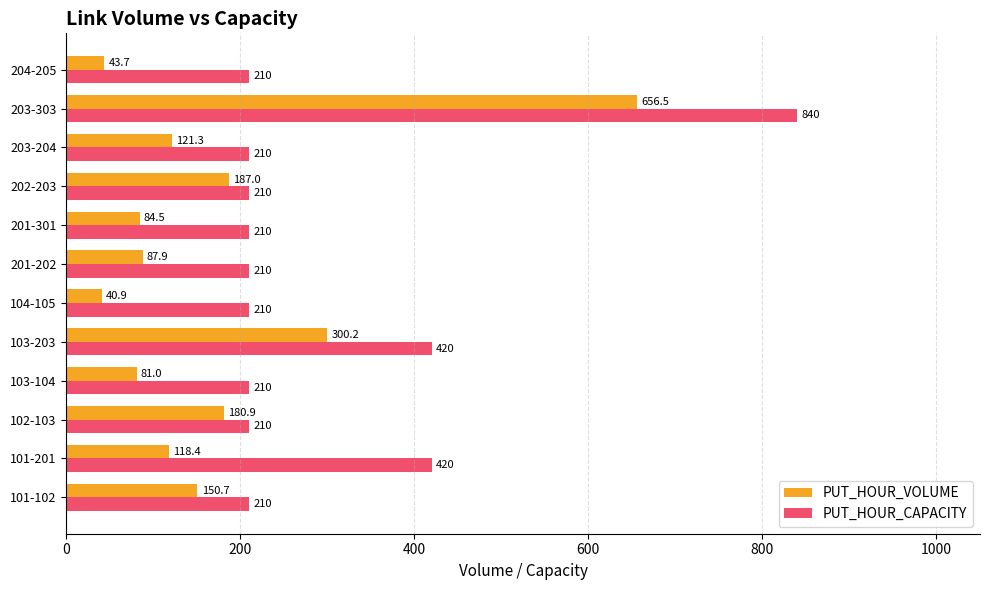

List the series in order of their peak value, lowest first.

PUT_HOUR_VOLUME, PUT_HOUR_CAPACITY